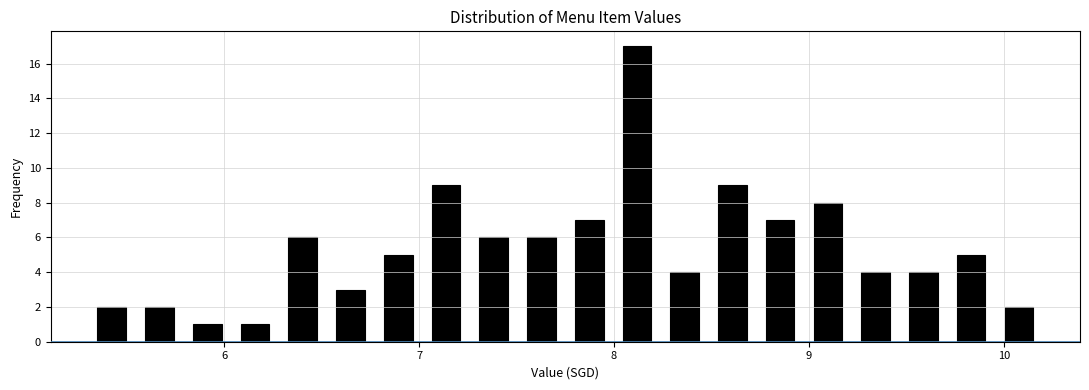

Around what value on the x-axis is the tallest bar? Give the approximate position of its centre, as read against the axis.

8.1